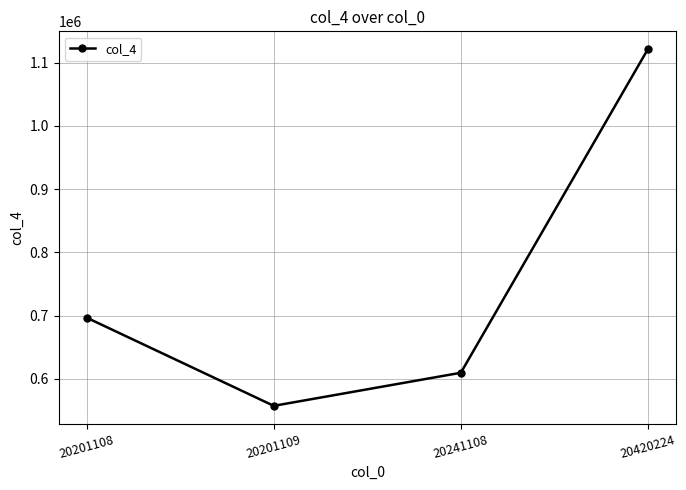

The value at 20201108 is 696767. True or false?

True